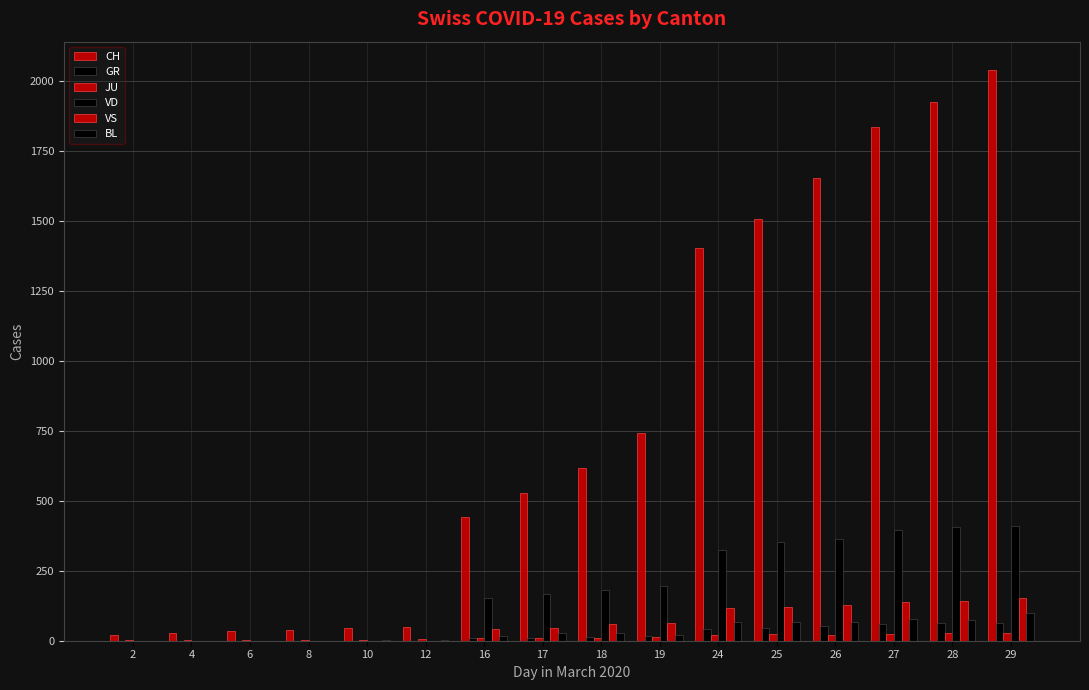

Where is GR nearest to the value 31?

24